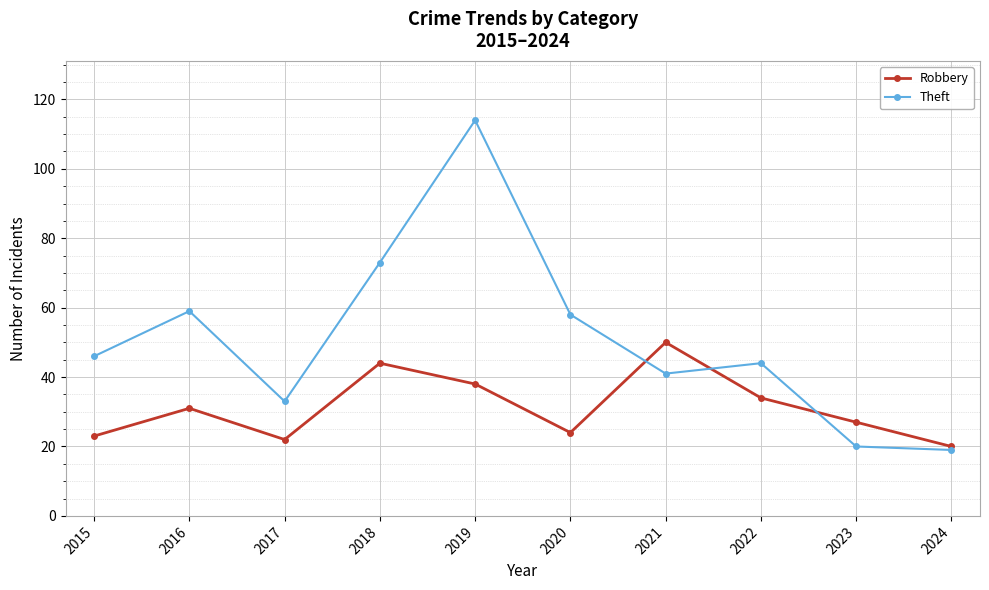

In Theft, how many points are higher than both neighbors (excluding endpoints)?

3